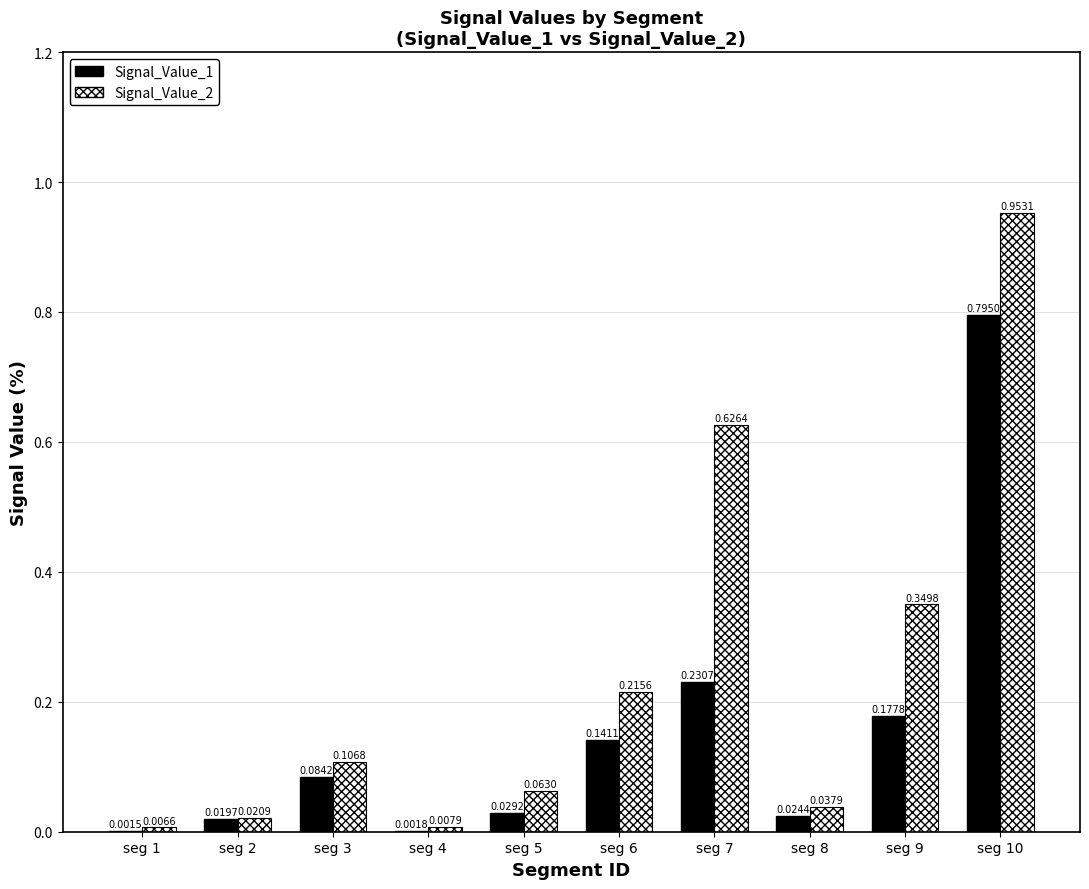

What is the sum of all Signal_Value_2 values?

2.4